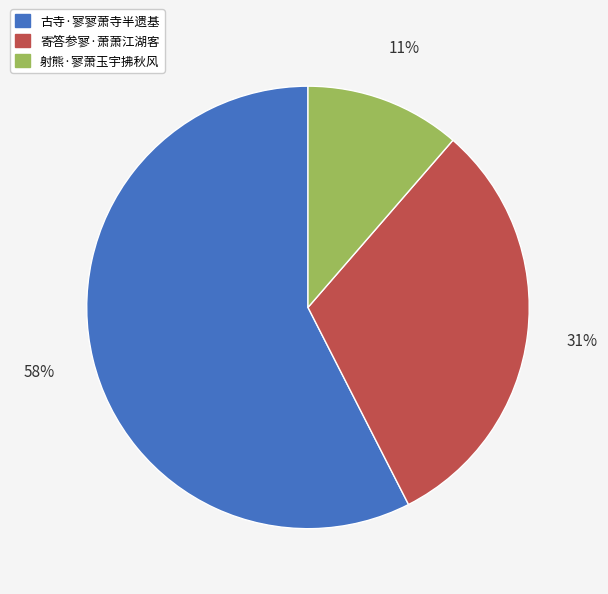

To the nearest percent, what percentage of the pie is 寄答参寥·萧萧江湖客?

31%